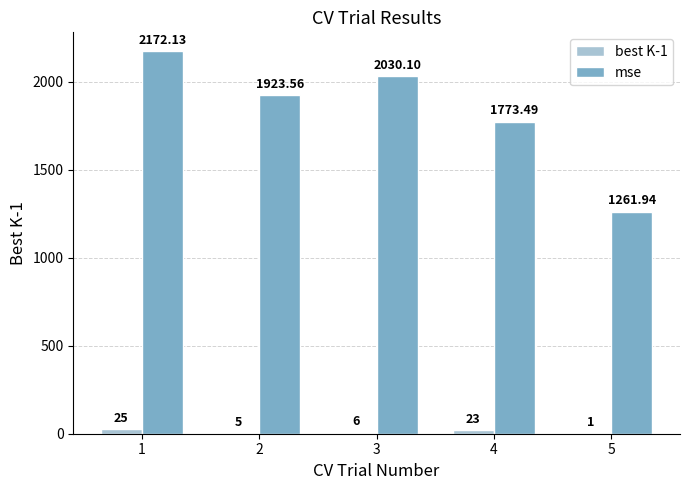

What is the sum of all best K-1 values?

60.0